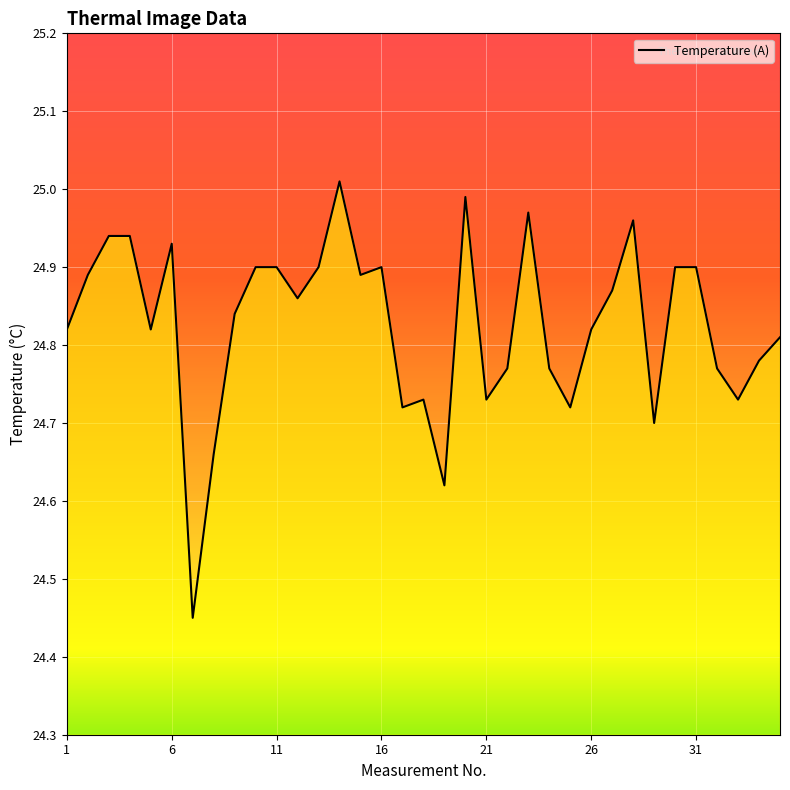

What is the difference between the maximum and minimum values?

0.6